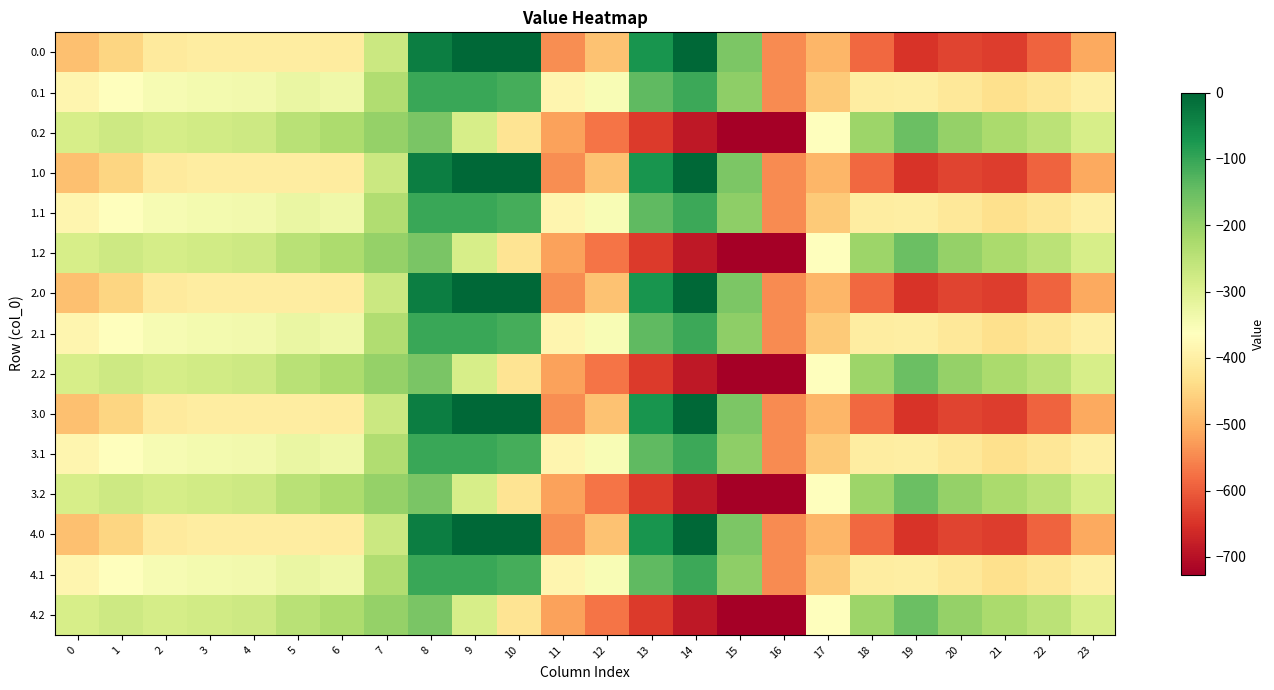

Which category has the highest value across all series?

9